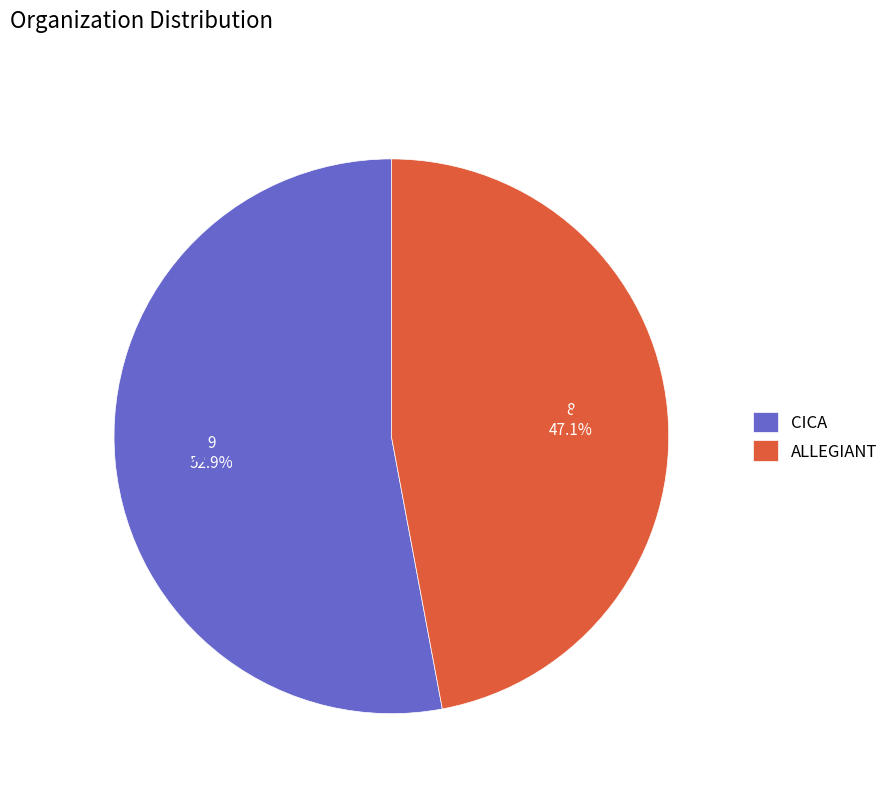

Does any single category account for the majority?

Yes